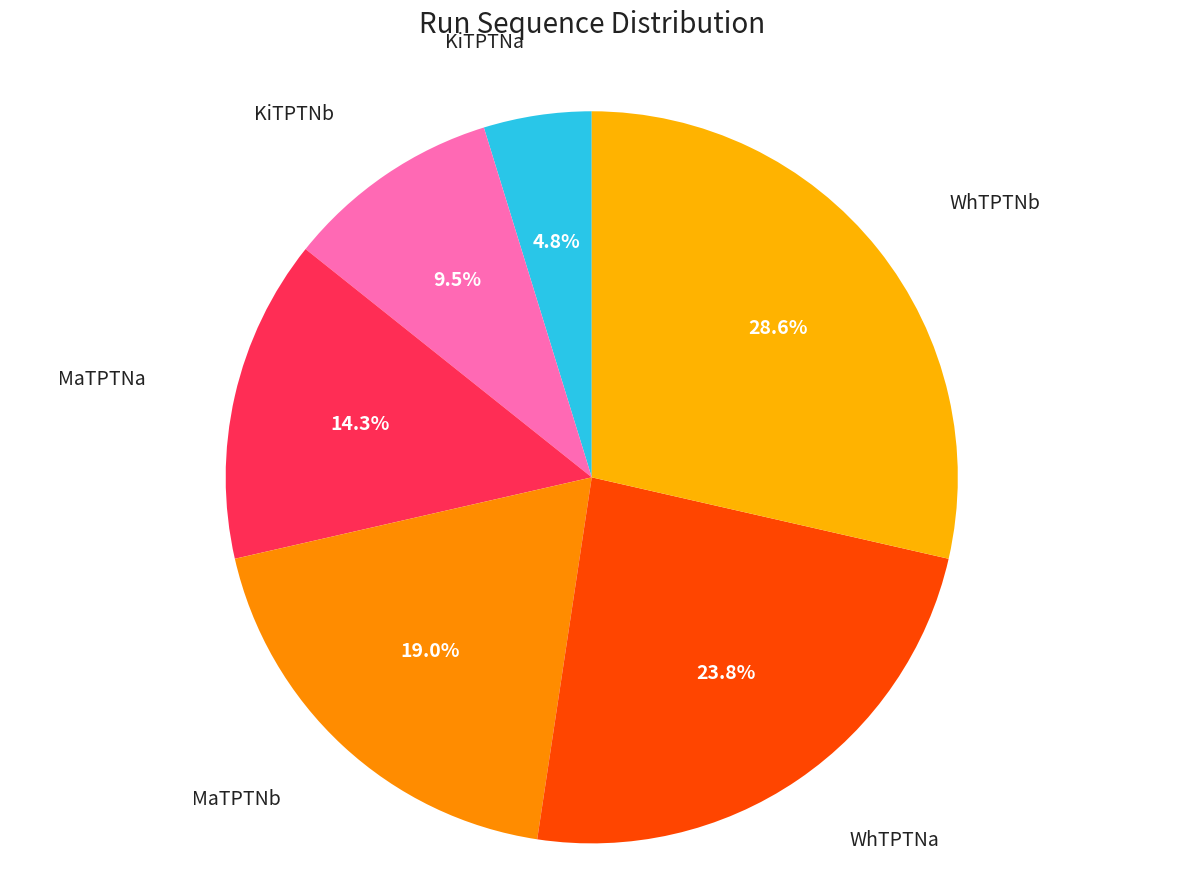

Combined, what portion of the pie is MaTPTNb and WhTPTNb?

47.6%